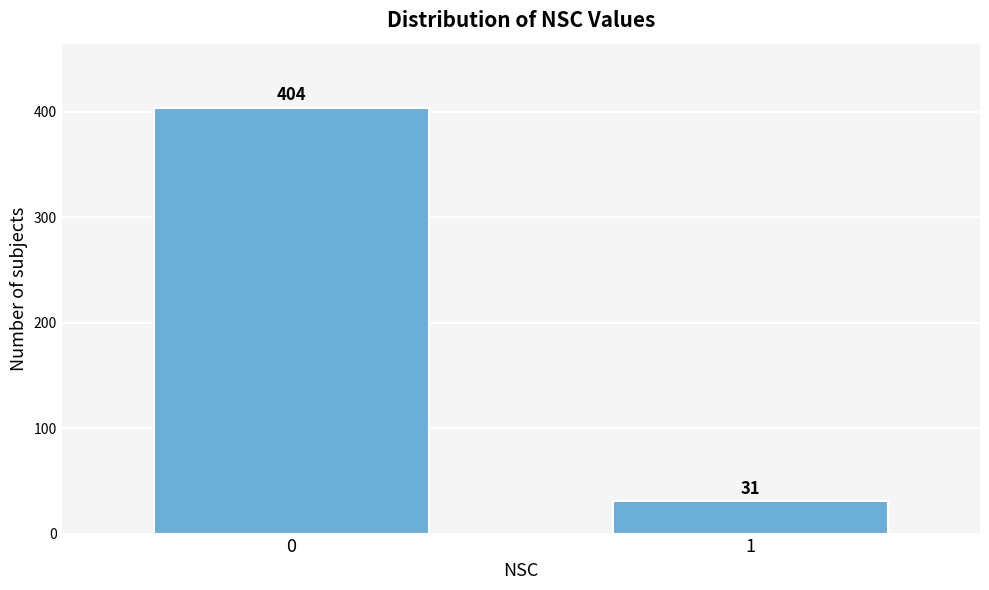

Reading right to left, transcribe all the data shown in this chart.

31	404